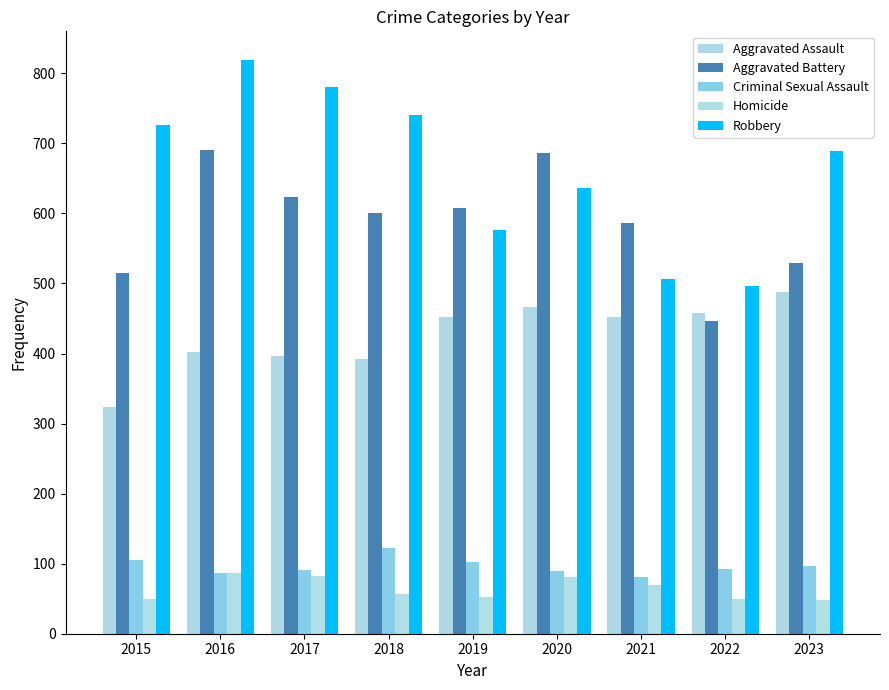

Count the number of data series in this chart.

5